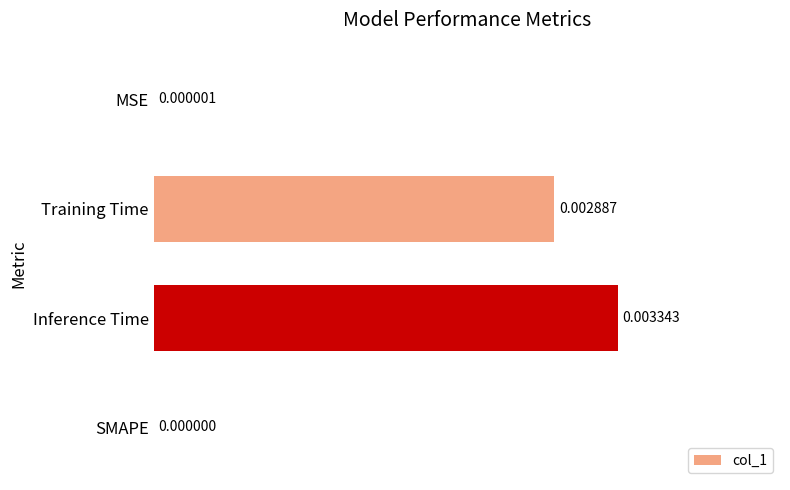

Which label corresponds to the largest value in the chart?

Inference Time